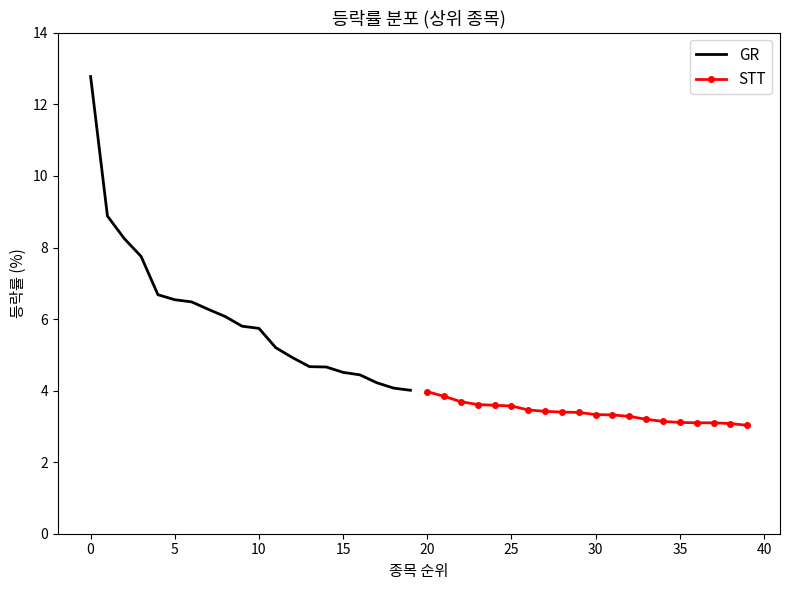

True or false: STT has more than 0 points higher than both neighbors.

False